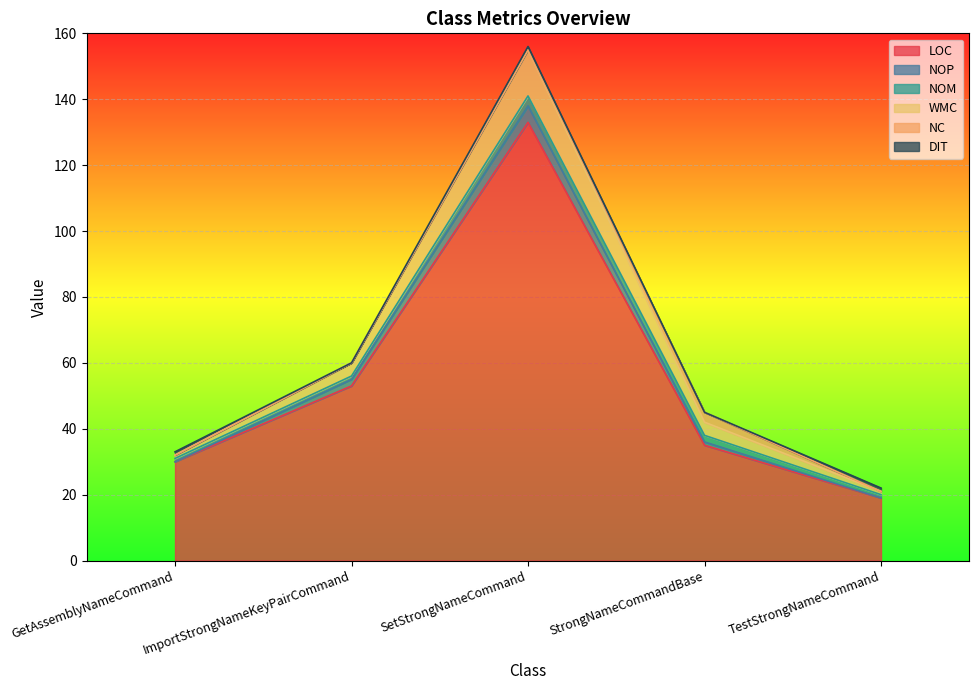

The NOP series shows 32 at GetAssemblyNameCommand. True or false?

True